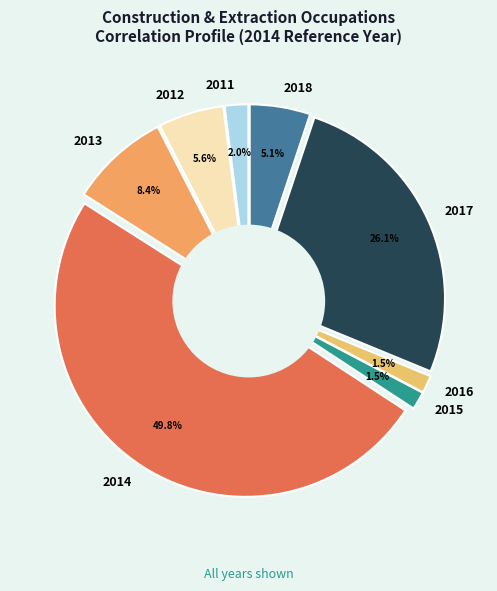

Does any single category account for the majority?

No